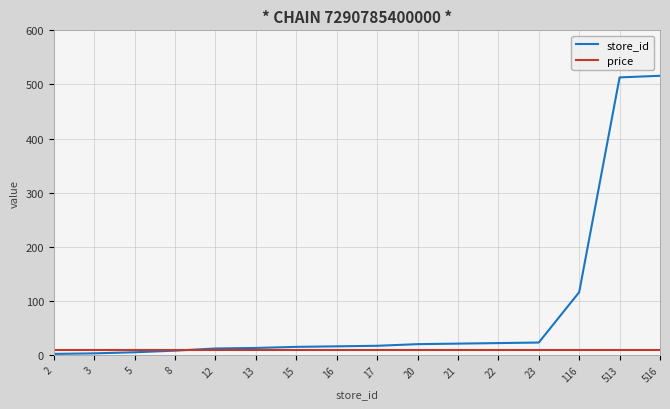

The value of store_id at 21 is 21.0. True or false?

True